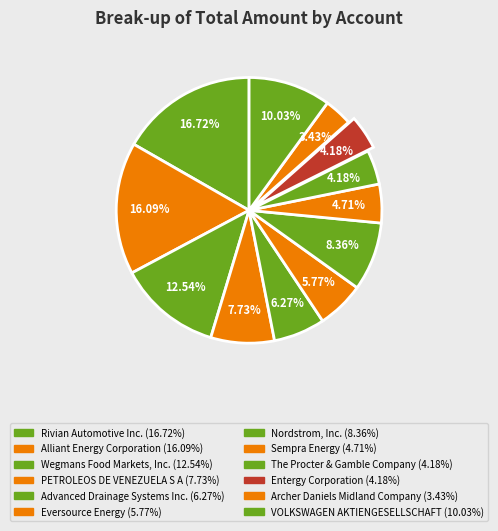

Which slice is the largest?

Rivian Automotive Inc.